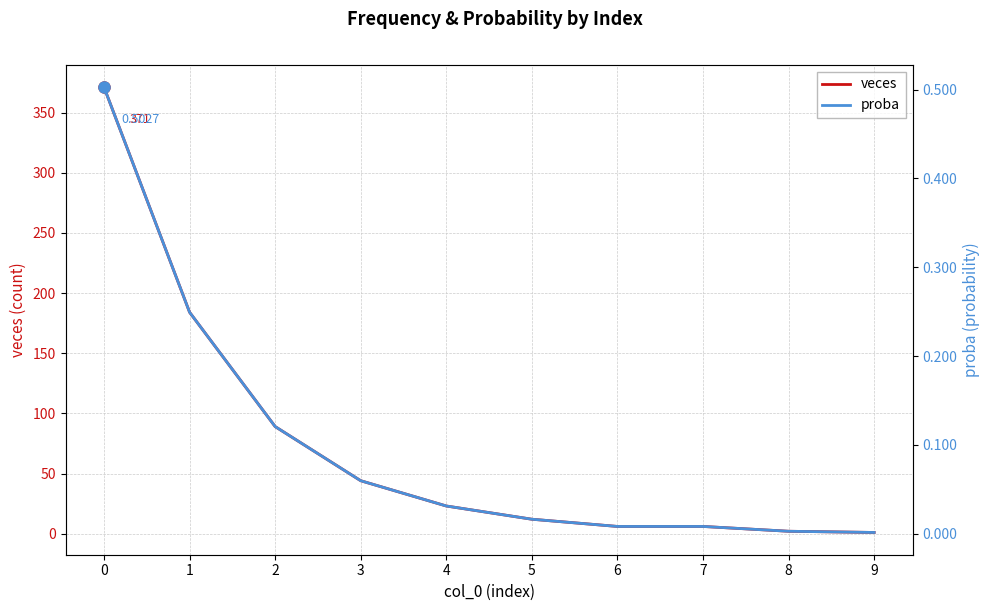

What is the difference between the highest and lowest values at 9?

1.0